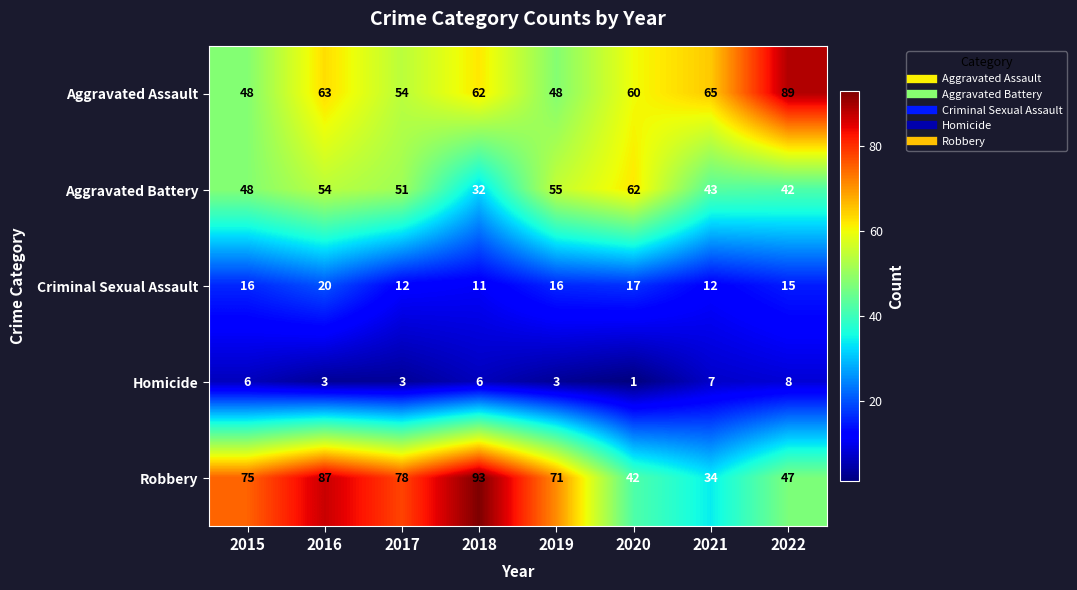

What is the difference between the highest and lowest values at 2021?

58